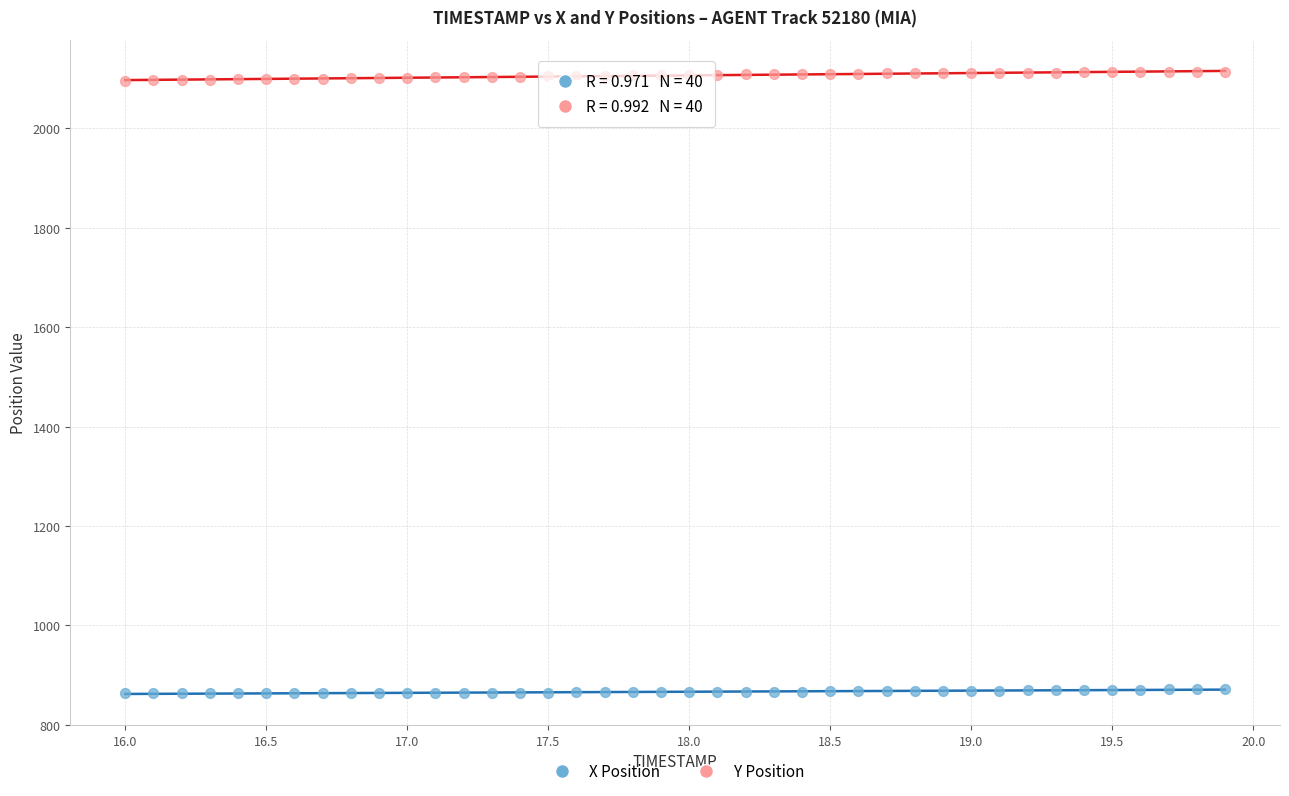

Across all data points, what is the range of X values (max minus min)?

3.9